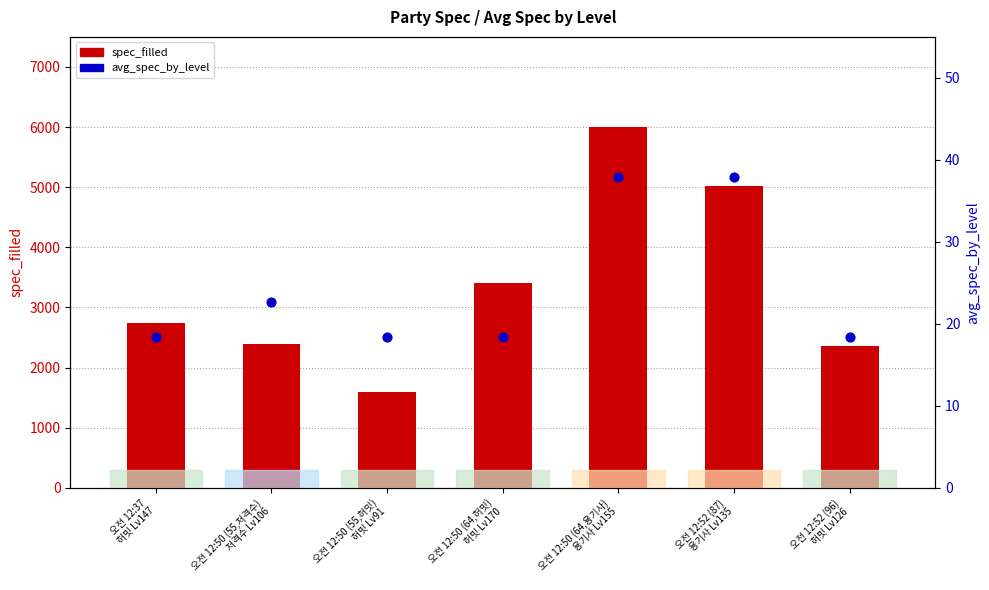

Which series reaches the maximum Y coordinate?

spec_filled